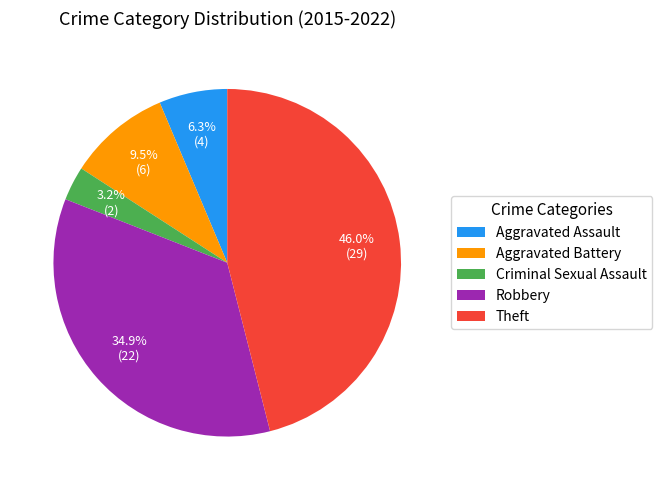

What percentage is NOT represented by Criminal Sexual Assault?

96.8%